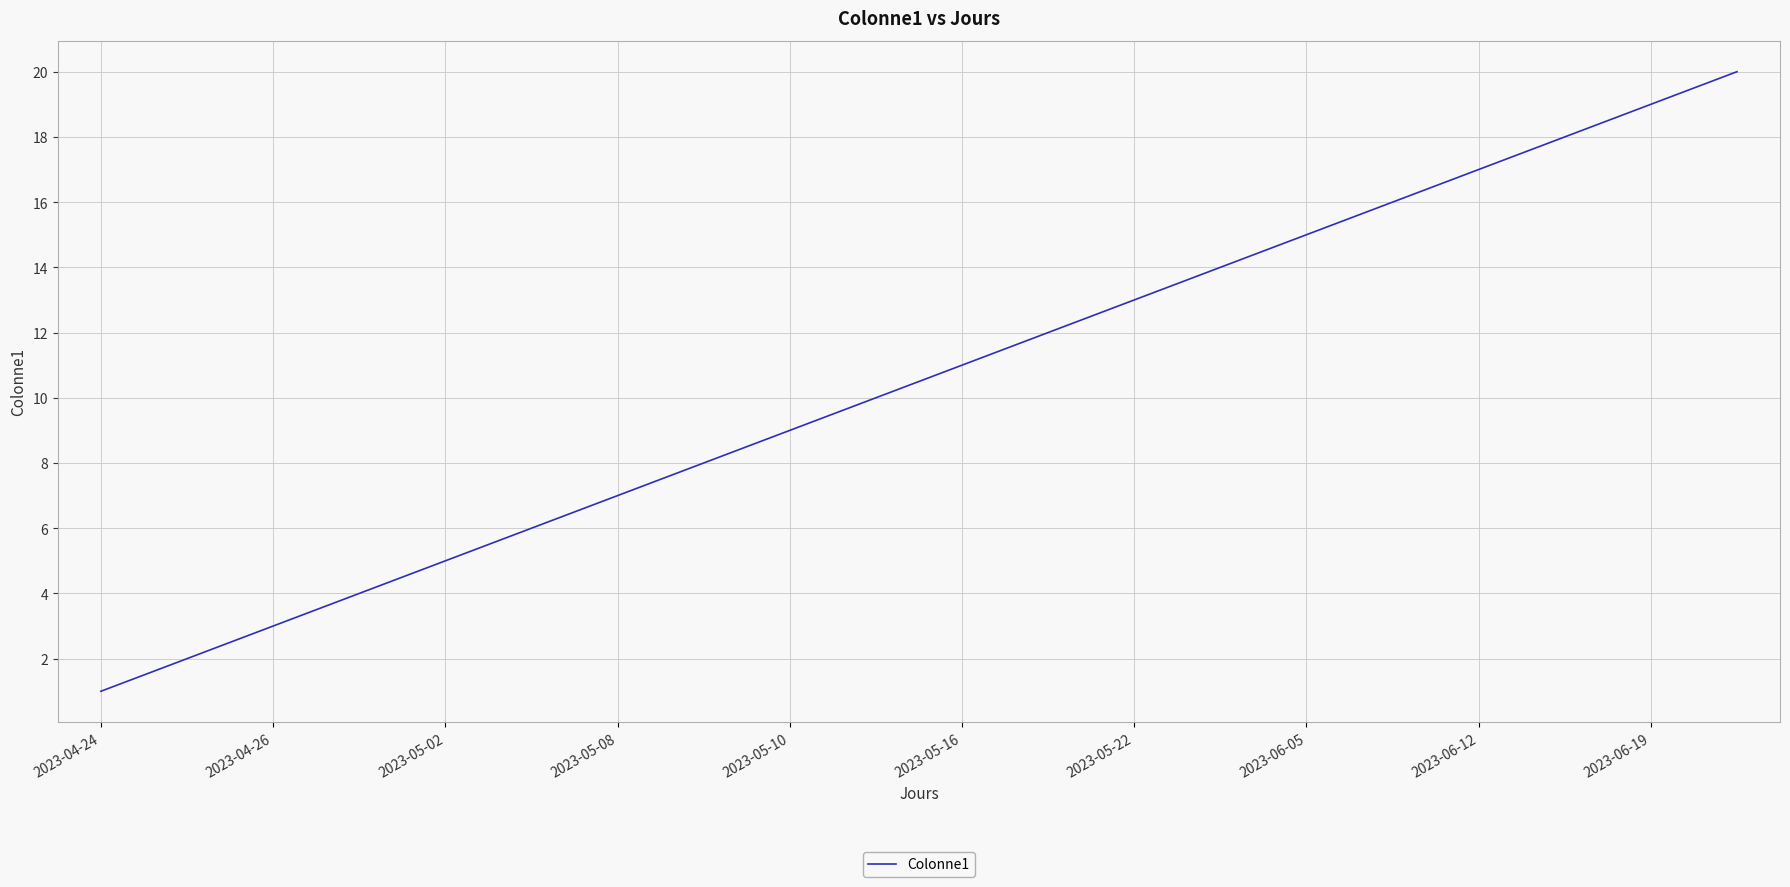

What is the minimum value shown in the chart?

1